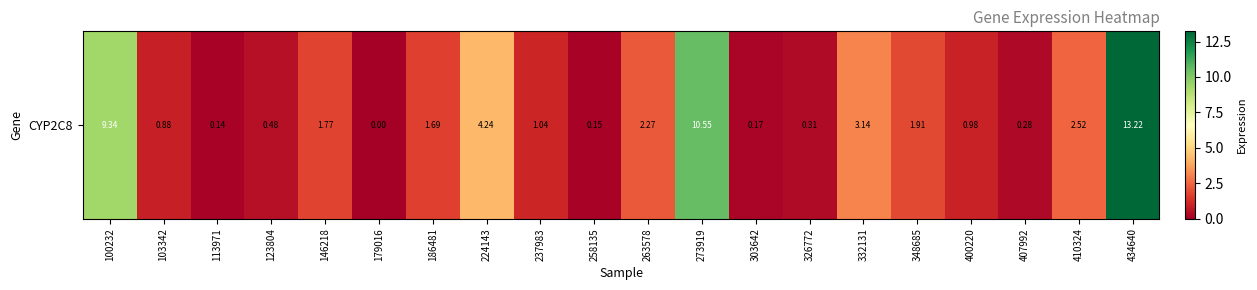

Reading right to left, transcribe all the data shown in this chart.

434640=13.2	410324=2.5	407992=0.3	400220=1.0	348685=1.9	332131=3.1	326772=0.3	303642=0.2	273919=10.6	263578=2.3	258135=0.1	237983=1.0	224143=4.2	186481=1.7	179016=0.0	146218=1.8	123804=0.5	113971=0.1	103342=0.9	100232=9.3